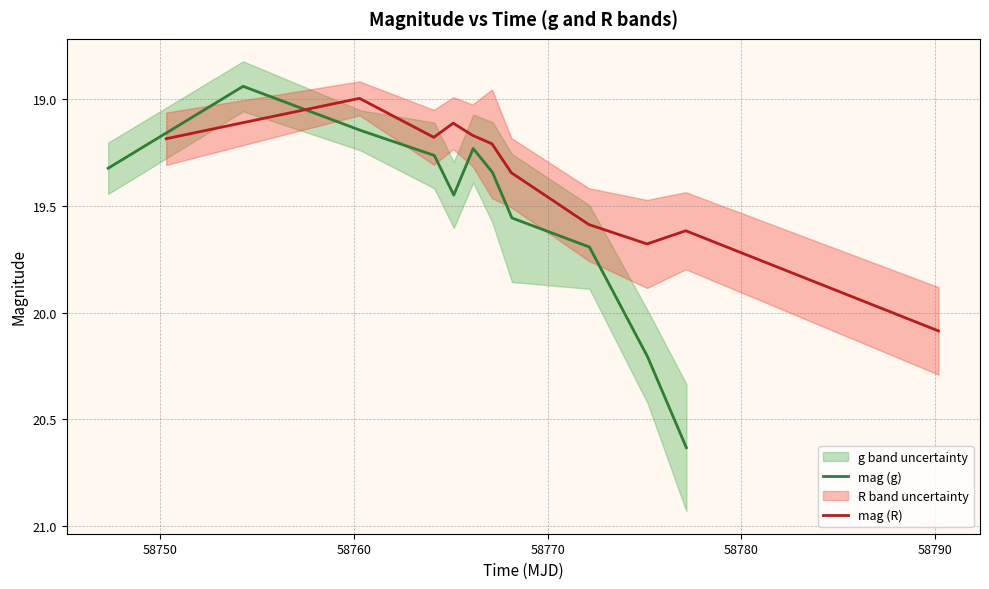

What is the sum of all mag (R) values?

213.2